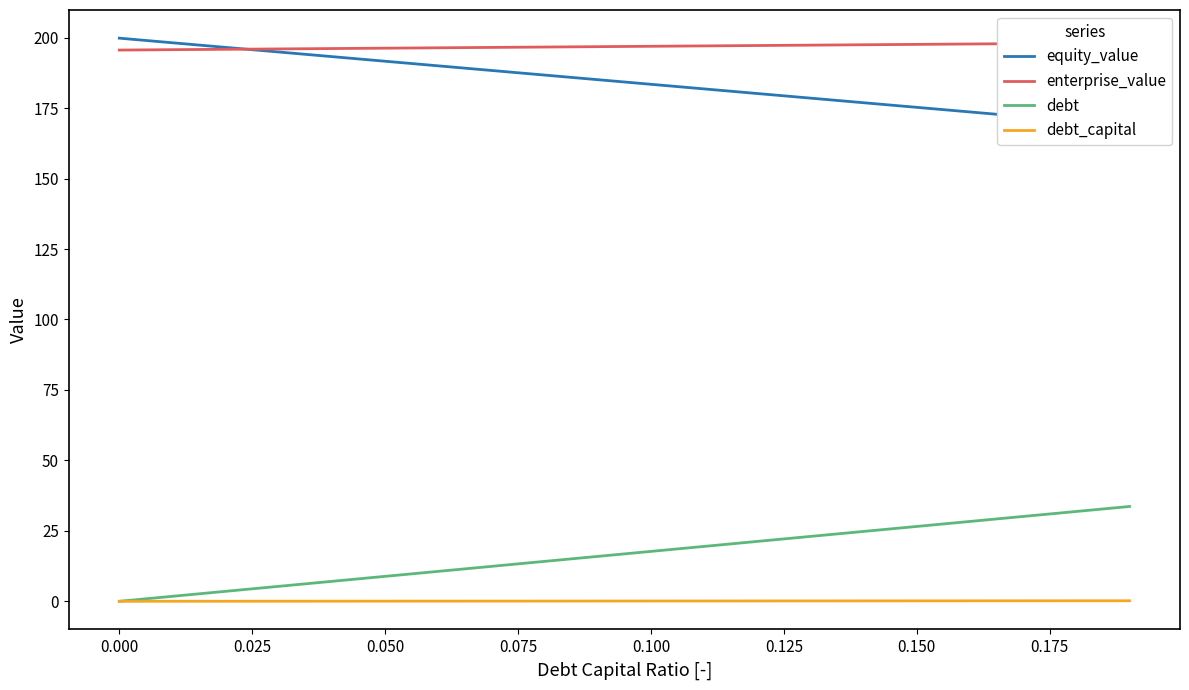

Count the number of categories in the chart.

20